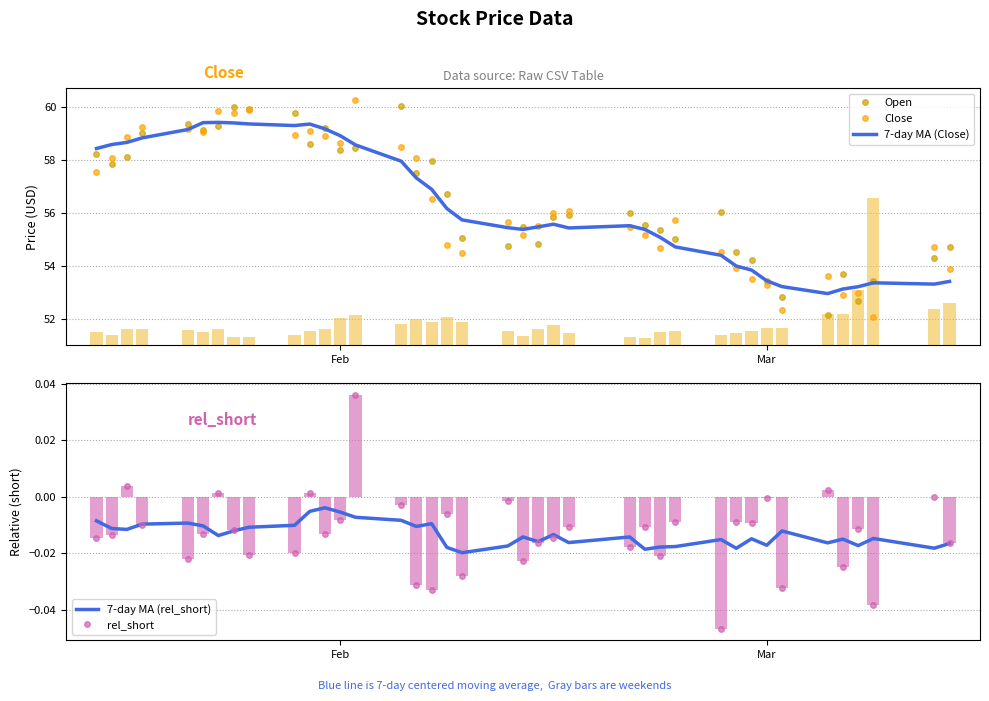

Reading left to right, list all the values displayed in this chart.

Open: 58.2	57.9	58.1	59.0	59.4	59.1	59.3	60.0	59.9	59.8	58.6	59.2	58.4	58.5	60.1	57.5	58.0	56.7	55.0	54.7	55.5	54.8	55.9	55.9	56.0	55.6	55.4	55.0	56.0	54.5	54.2	53.4	52.8	52.1	53.7	52.7	53.4	54.3	54.7
Close: 57.6	58.1	58.9	59.2	59.2	59.1	59.9	59.8	59.9	59.0	59.1	58.9	58.7	60.3	58.5	58.1	56.5	54.8	54.5	55.7	55.2	55.5	56.0	56.1	55.5	55.2	54.7	55.8	54.5	53.9	53.5	53.3	52.3	53.6	52.9	53.0	52.1	54.7	53.9
7-day MA (Close): 58.4	58.6	58.7	58.8	59.2	59.4	59.4	59.4	59.4	59.3	59.4	59.2	58.9	58.6	58.0	57.3	56.9	56.2	55.7	55.4	55.4	55.5	55.6	55.4	55.5	55.4	55.1	54.7	54.4	54.0	53.8	53.4	53.2	53.0	53.1	53.2	53.4	53.3	53.4
7-day MA (rel_short): -0.0	-0.0	-0.0	-0.0	-0.0	-0.0	-0.0	-0.0	-0.0	-0.0	-0.0	-0.0	-0.0	-0.0	-0.0	-0.0	-0.0	-0.0	-0.0	-0.0	-0.0	-0.0	-0.0	-0.0	-0.0	-0.0	-0.0	-0.0	-0.0	-0.0	-0.0	-0.0	-0.0	-0.0	-0.0	-0.0	-0.0	-0.0	-0.0
rel_short: -0.0	-0.0	0.0	-0.0	-0.0	-0.0	0.0	-0.0	-0.0	-0.0	0.0	-0.0	-0.0	0.0	-0.0	-0.0	-0.0	-0.0	-0.0	-0.0	-0.0	-0.0	-0.0	-0.0	-0.0	-0.0	-0.0	-0.0	-0.0	-0.0	-0.0	-0.0	-0.0	0.0	-0.0	-0.0	-0.0	-0.0	-0.0